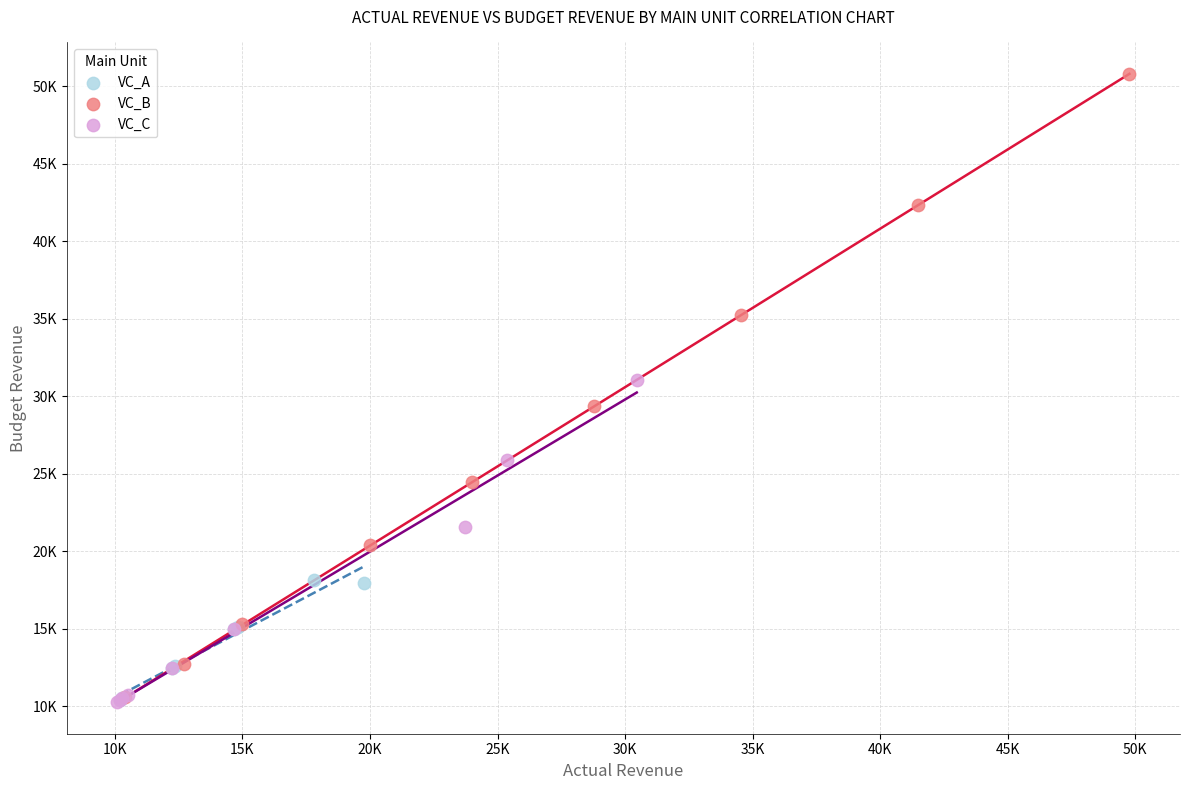

What are all the series names shown in the legend?

VC_A, VC_B, VC_C